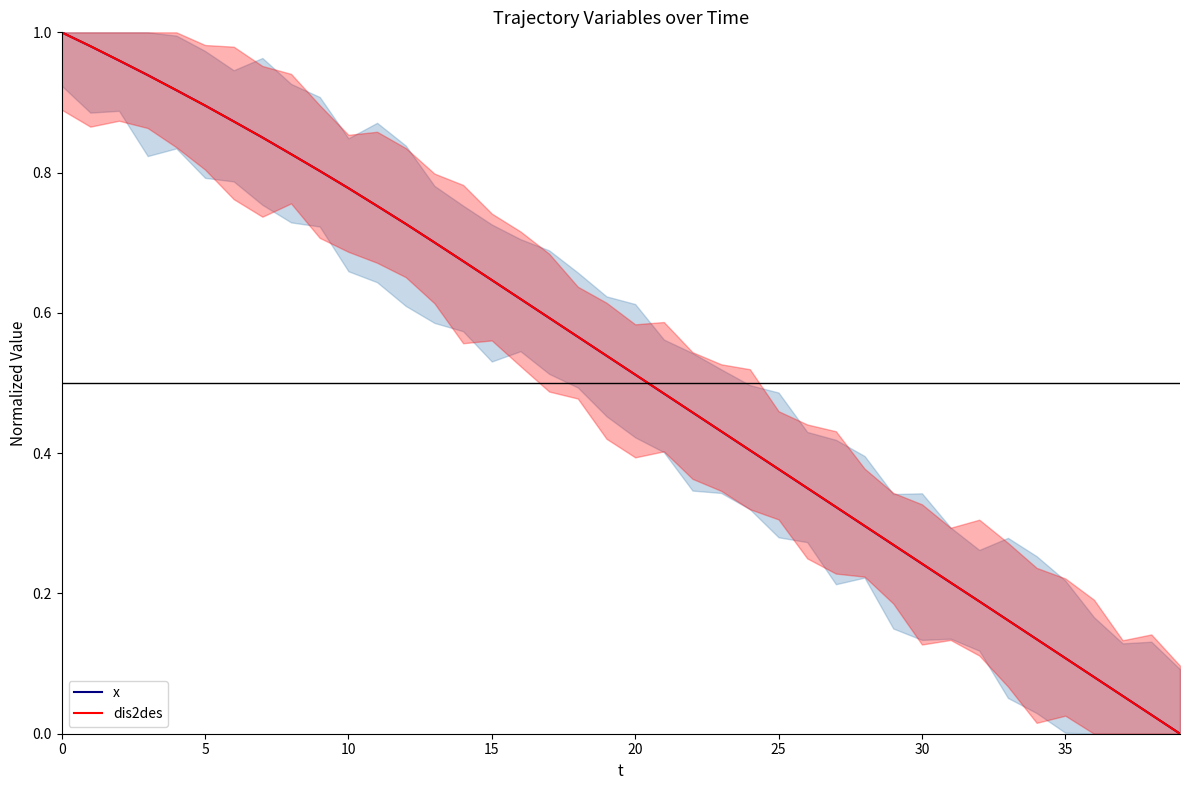

What is the label of the 30th point from the left?

29